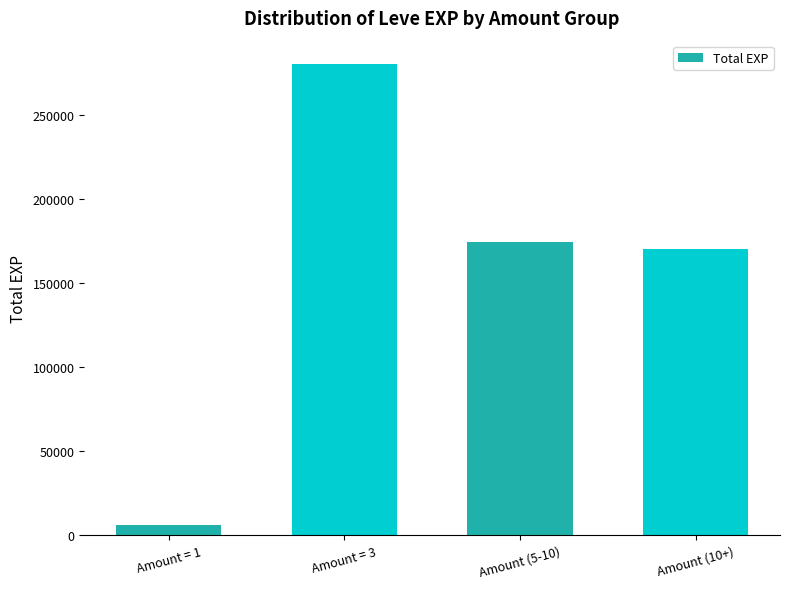

Reading right to left, transcribe all the data shown in this chart.

170360	174310	279920	5950